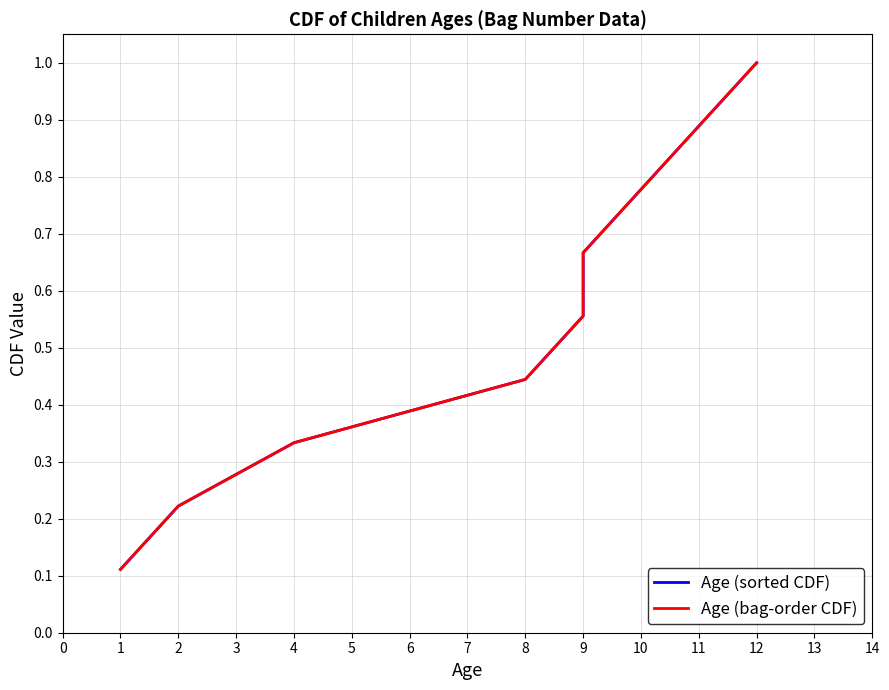

True or false: Age (bag-order CDF) has more than 0 interior local peaks.

False